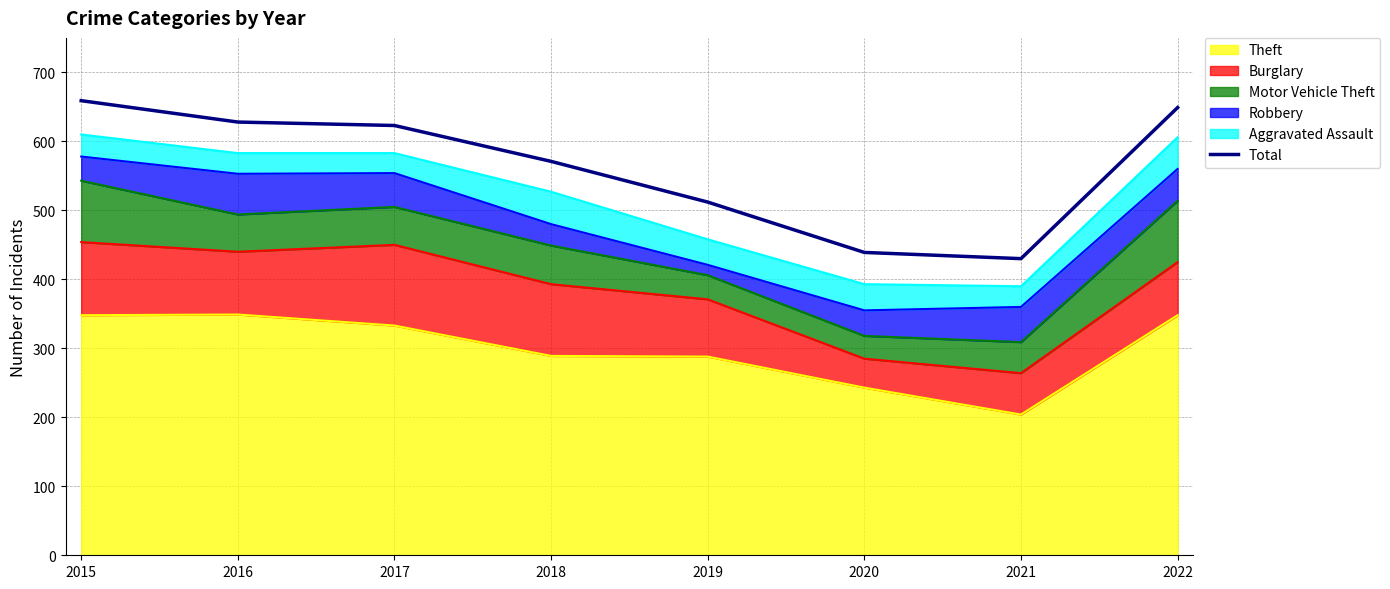

What is the ratio of the value at 2015 to the value at 2016?

1.0